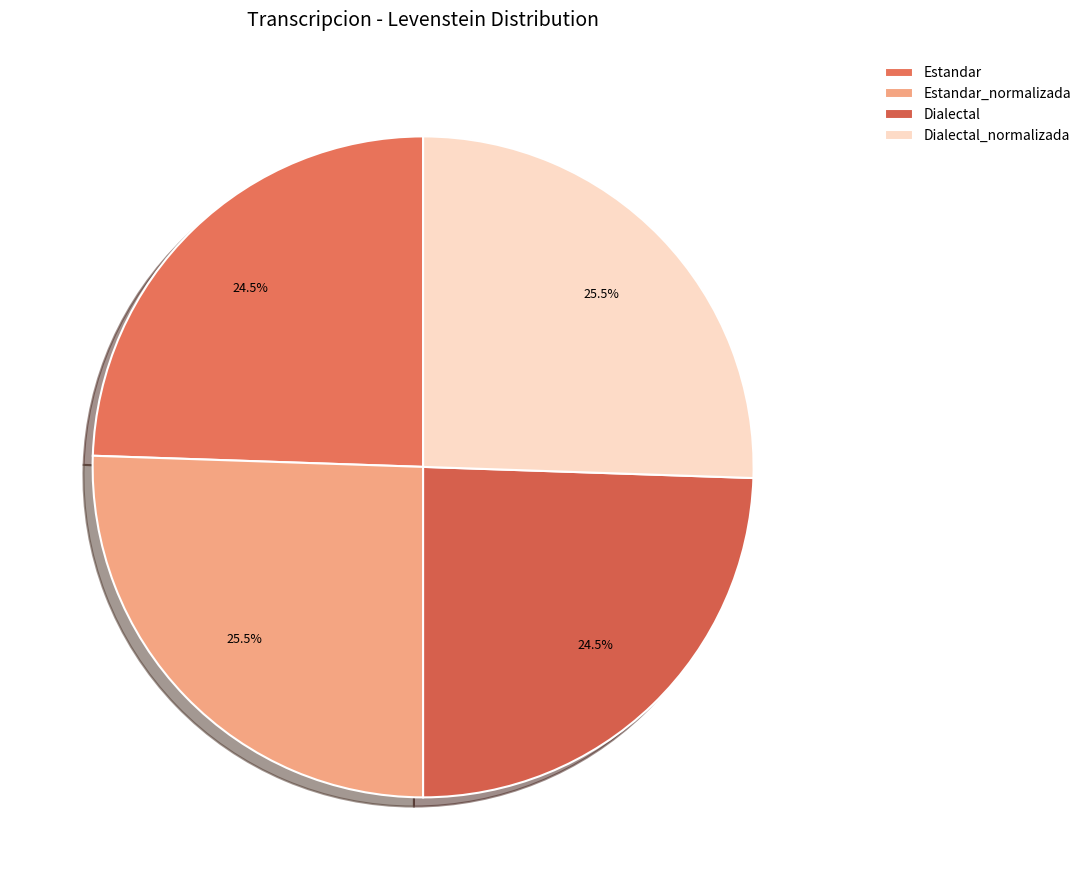

Count the number of slices in the pie.

4